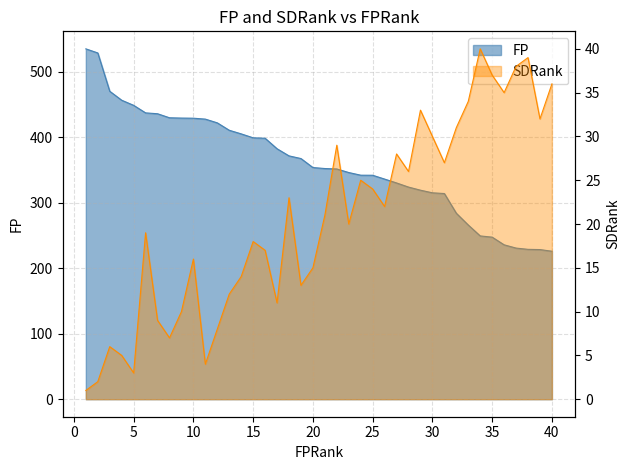

What is the smallest value displayed?

1.0